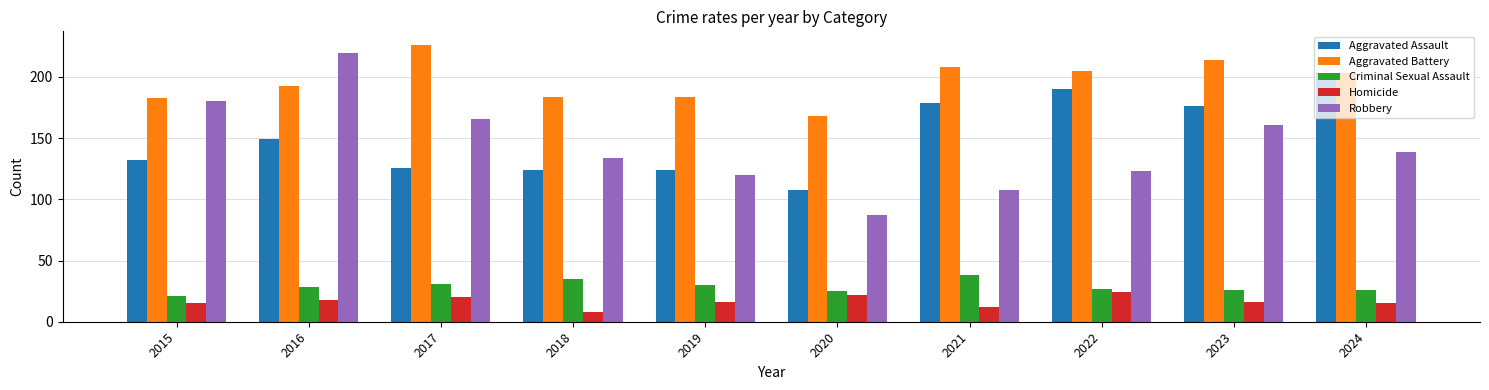

What is the highest value of the Robbery series?

220